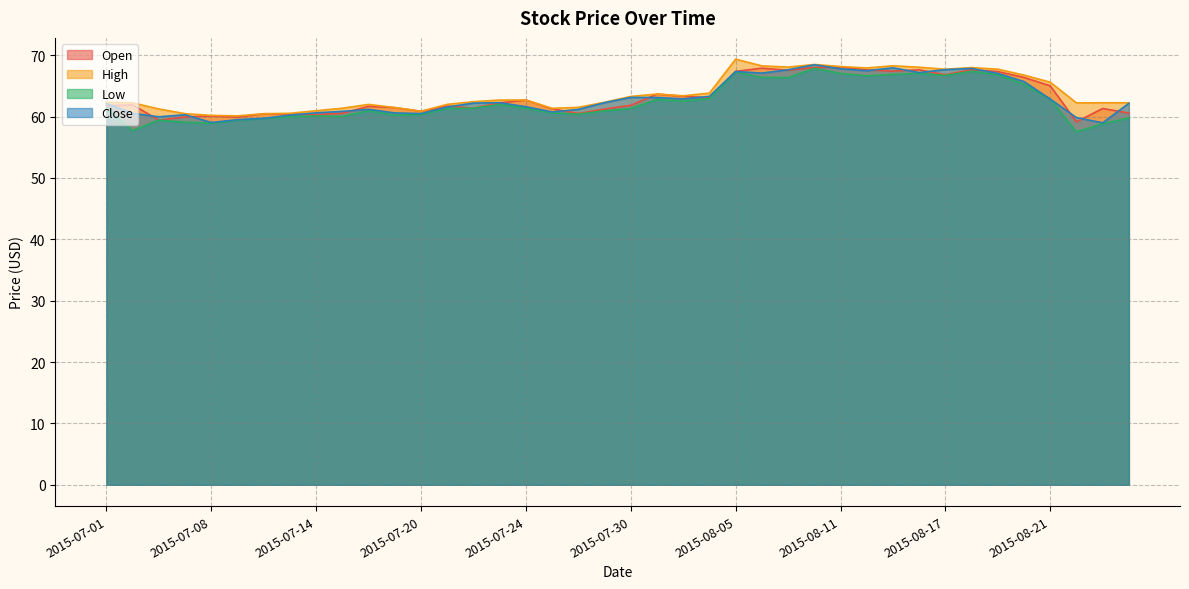

At how many categories does at least one series exceed 68?

7